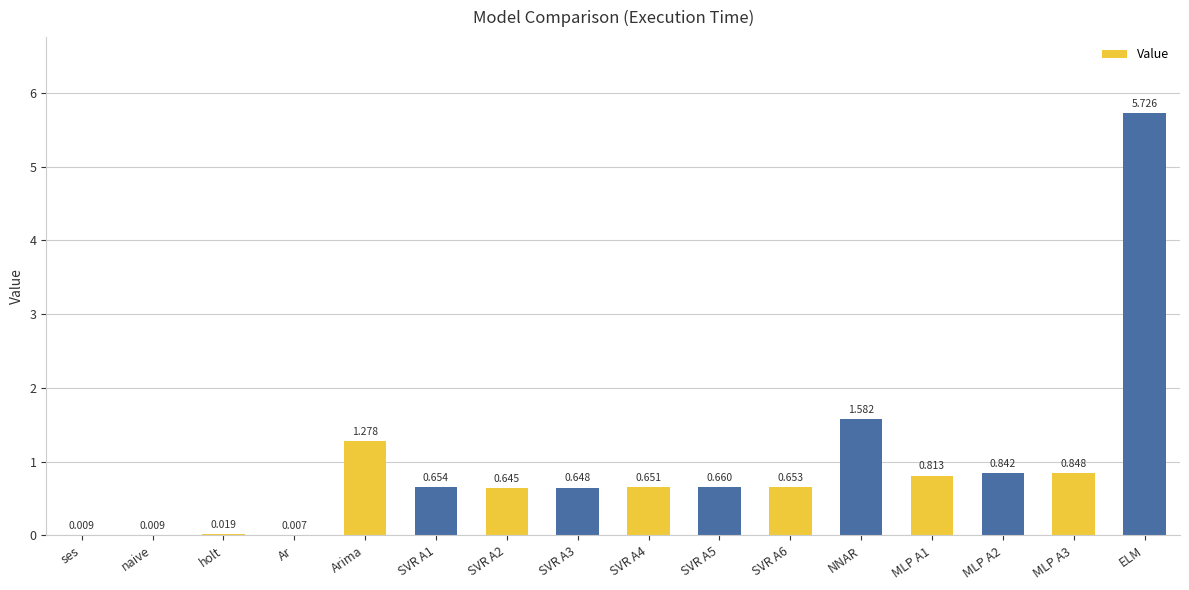

Where is the data nearest to the value 2?

NNAR